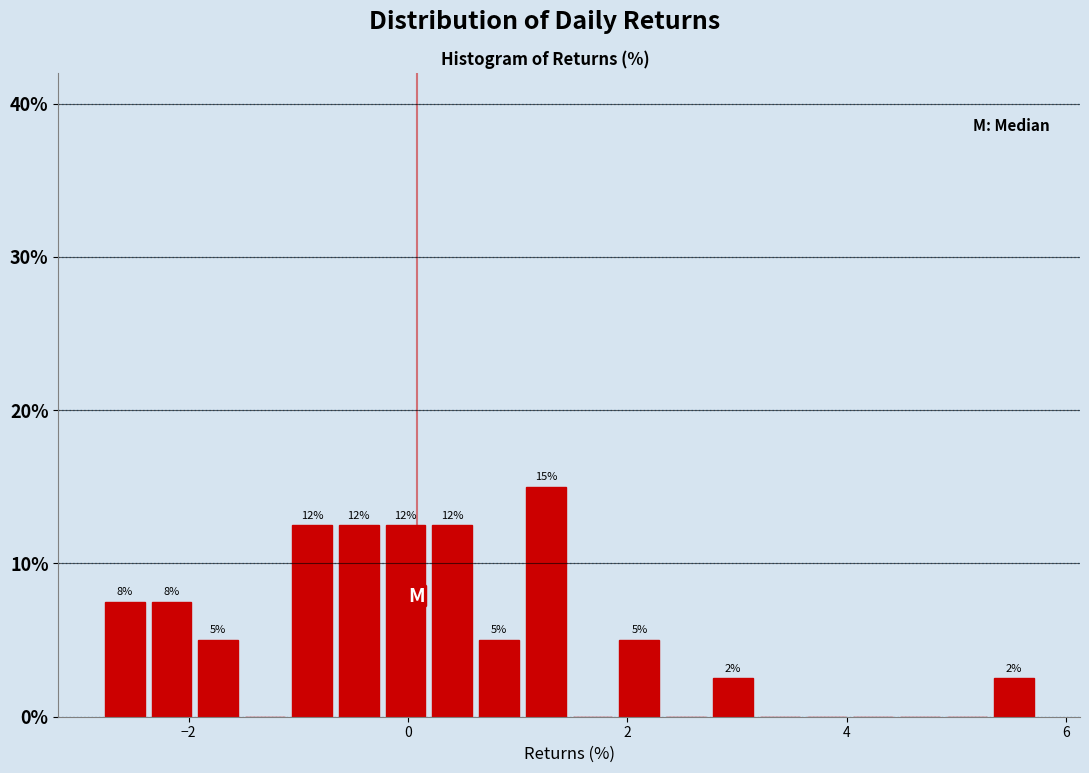

Read against the x-axis, roughly where is the centre of the tallest bar?

1.2